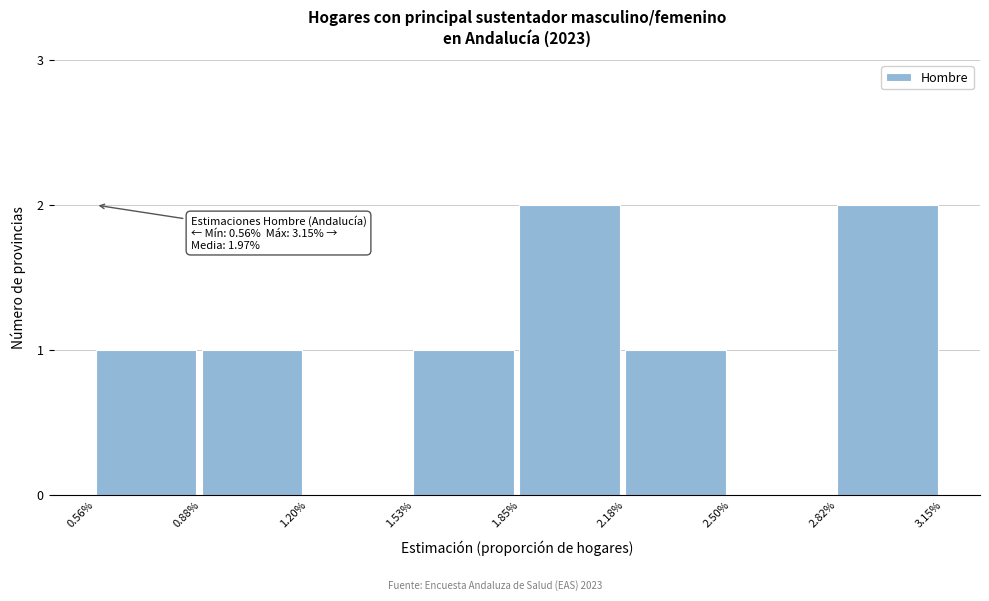

Reading left to right, what are all the values shown in this chart?

0.56%=1	0.88%=1	1.20%=0	1.53%=1	1.85%=2	2.18%=1	2.50%=0	2.82%=2